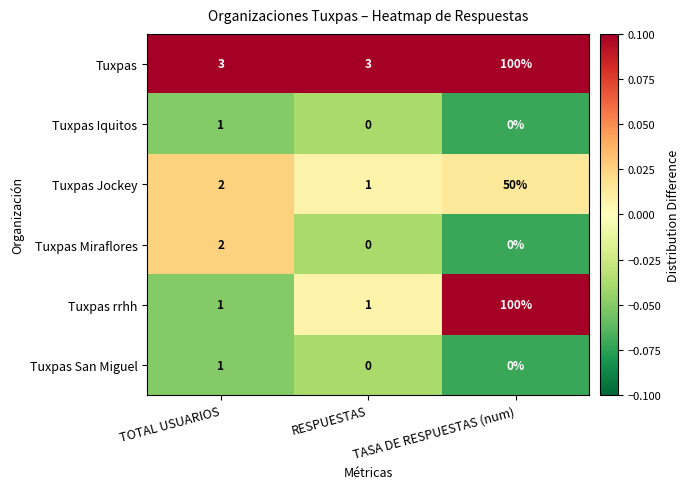

What is the total value across all series at TASA DE RESPUESTAS (num)?

250